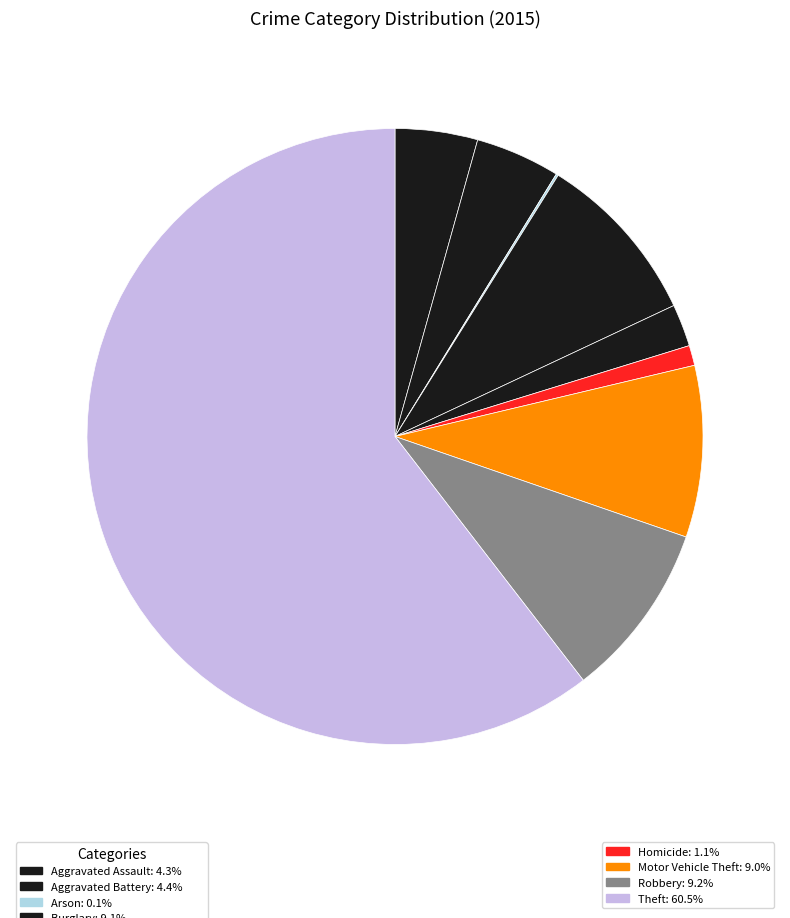

Which slice represents more than half of the pie?

Theft